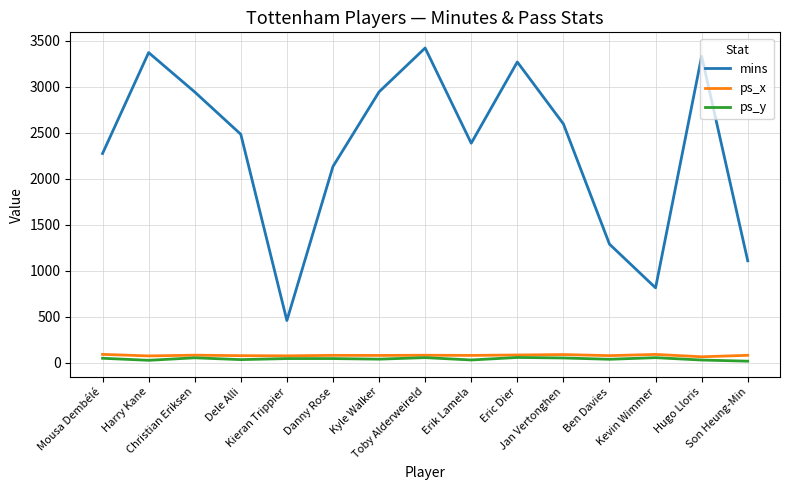

What is the smallest value displayed?

16.0